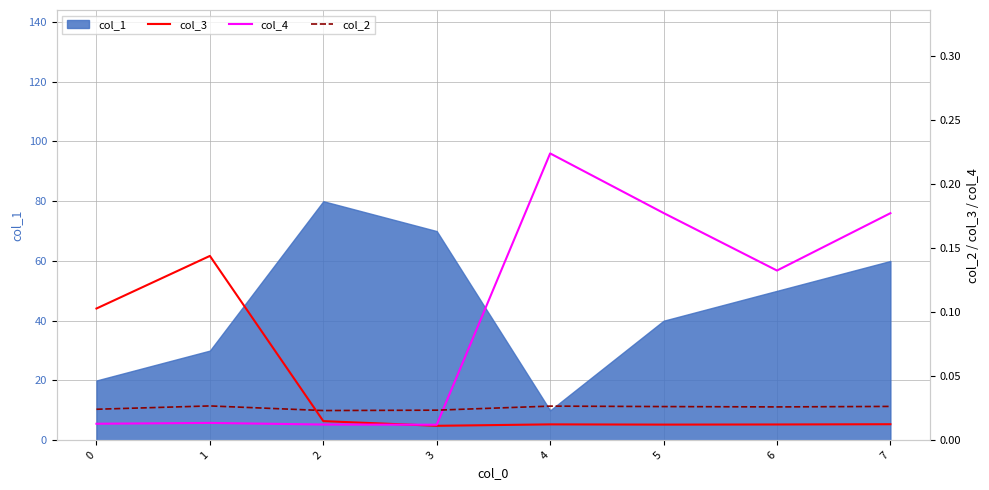

In col_4, how many points are lower than both neighbors (excluding endpoints)?

2